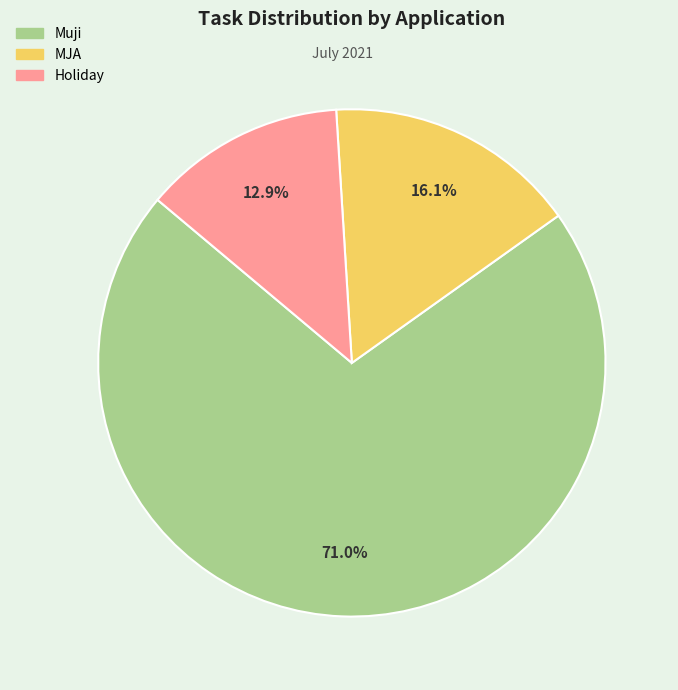

Is it true that Holiday is 1% of the pie?

False